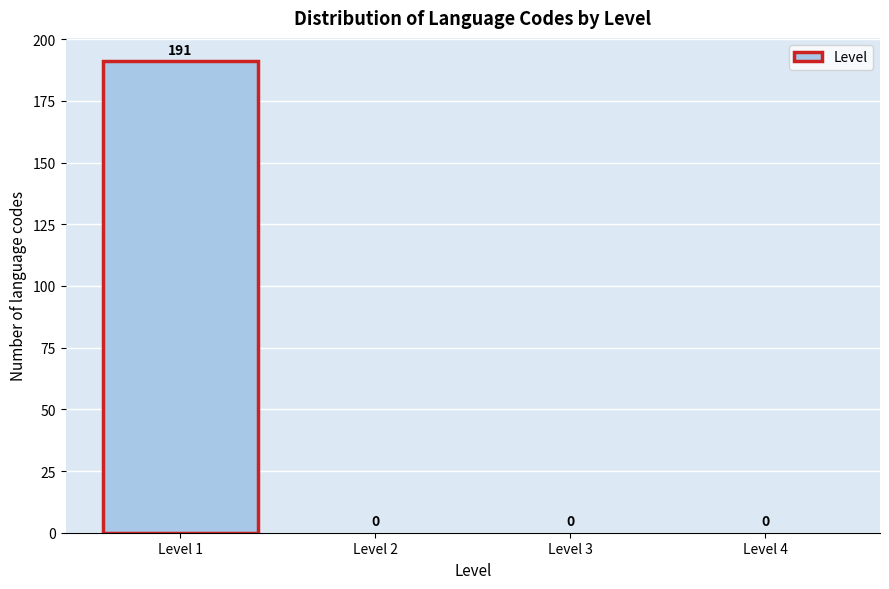

Which range on the x-axis has the tallest bar?

0.5 to 1.5